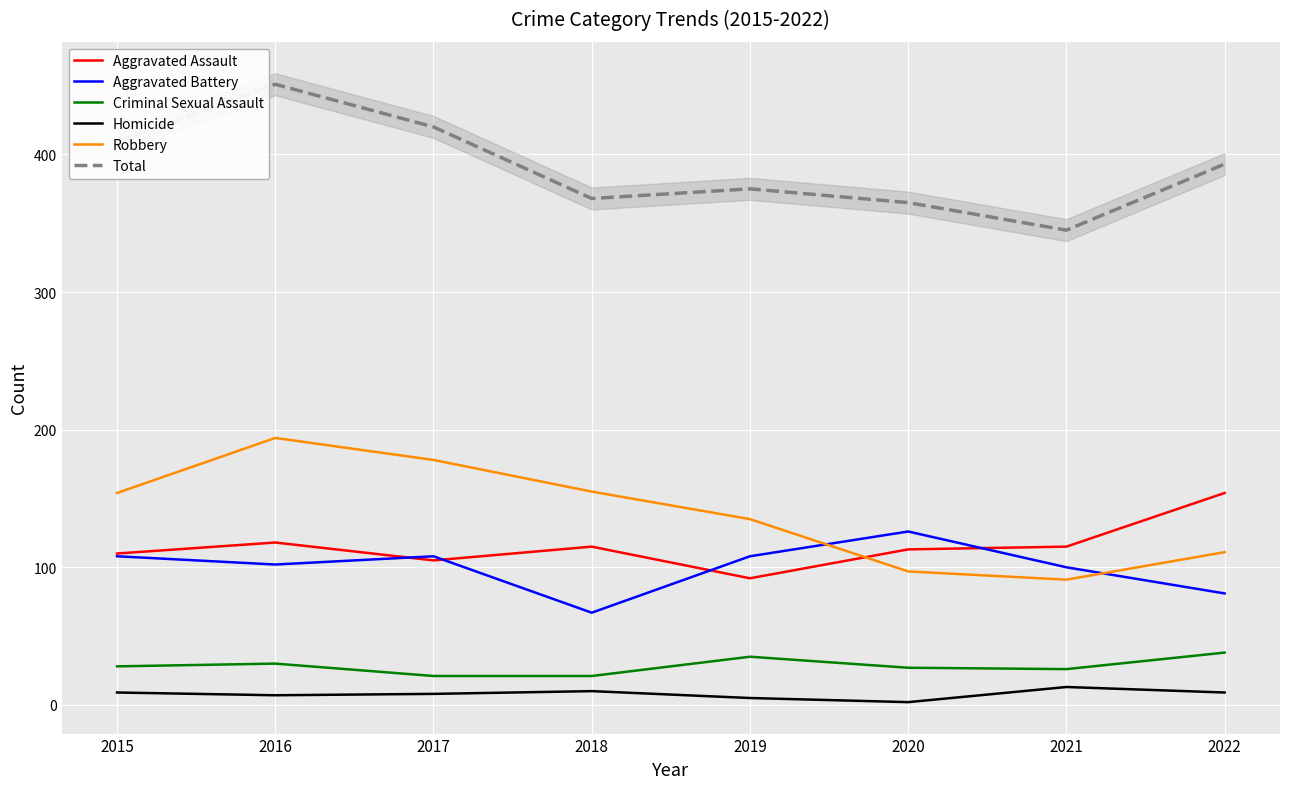

Reading right to left, extract all data points from this chart.

Aggravated Assault: 2022=154	2021=115	2020=113	2019=92	2018=115	2017=105	2016=118	2015=110
Aggravated Battery: 2022=81	2021=100	2020=126	2019=108	2018=67	2017=108	2016=102	2015=108
Criminal Sexual Assault: 2022=38	2021=26	2020=27	2019=35	2018=21	2017=21	2016=30	2015=28
Homicide: 2022=9	2021=13	2020=2	2019=5	2018=10	2017=8	2016=7	2015=9
Robbery: 2022=111	2021=91	2020=97	2019=135	2018=155	2017=178	2016=194	2015=154
Total: 2022=393	2021=345	2020=365	2019=375	2018=368	2017=420	2016=451	2015=409